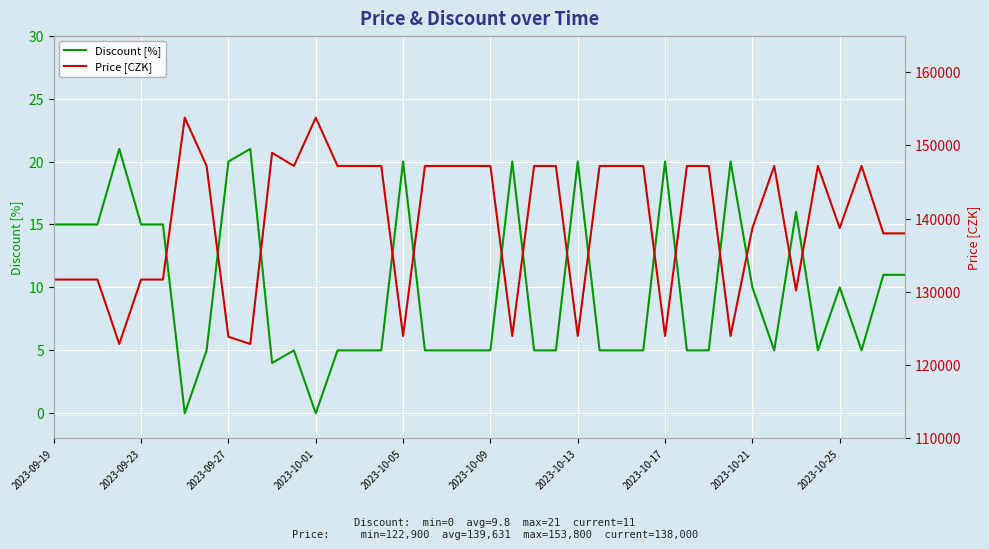

What is the maximum value for Discount [%]?

21